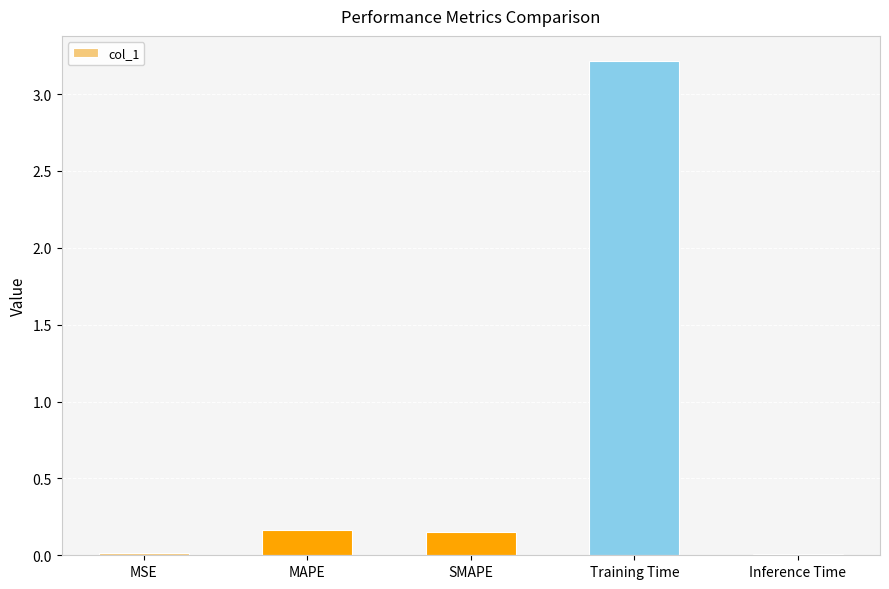

Count the number of data series in this chart.

1